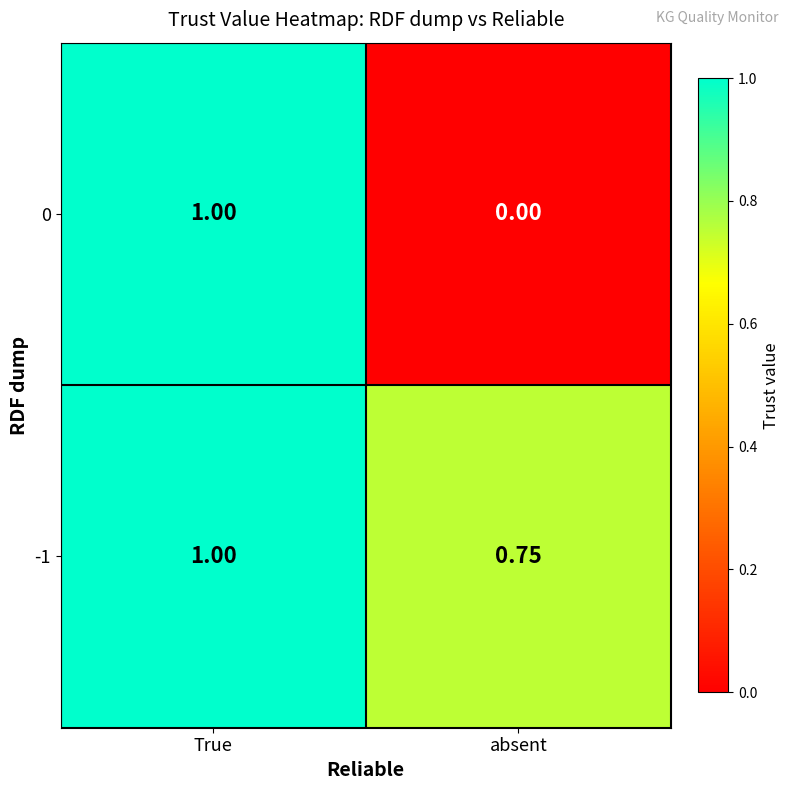

At which category is the sum across all series the highest?

True